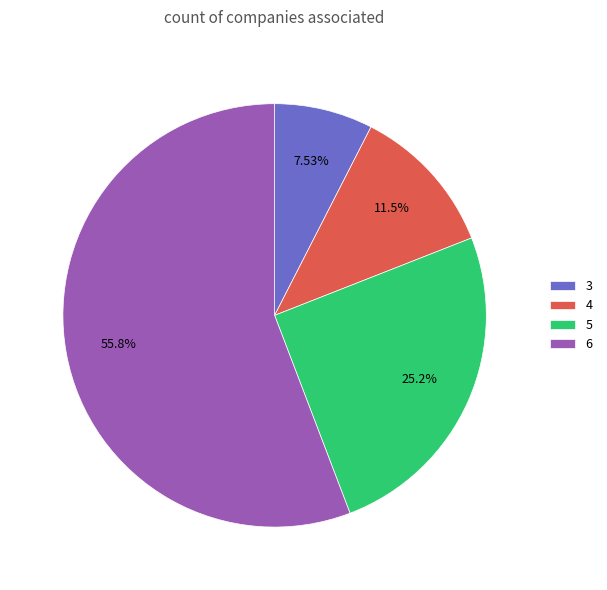

Combined, do 5 and 4 account for over 50%?

No